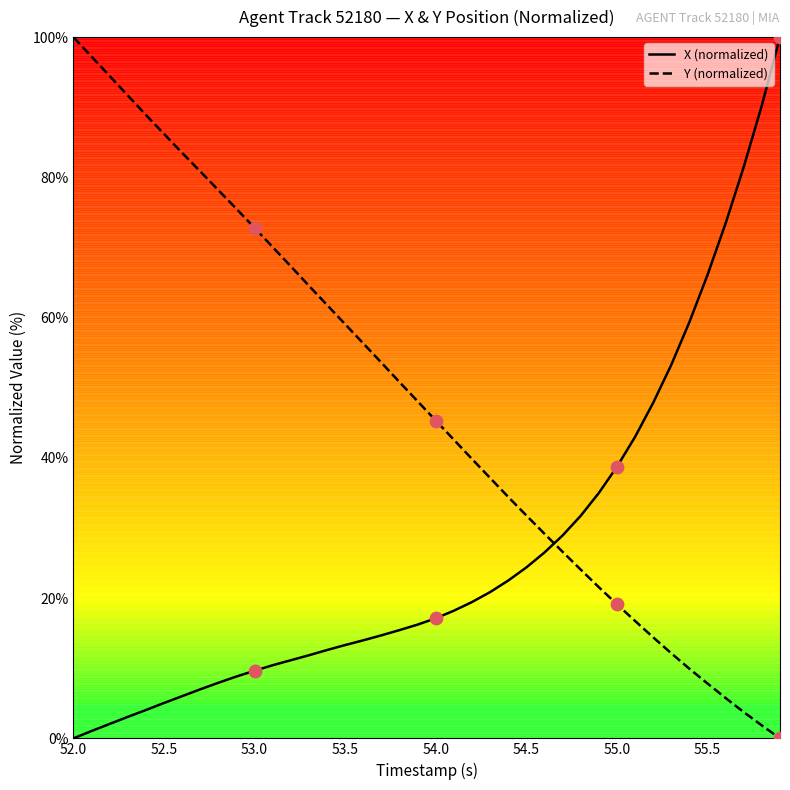

Which series has the largest total across all categories?

Y (normalized)